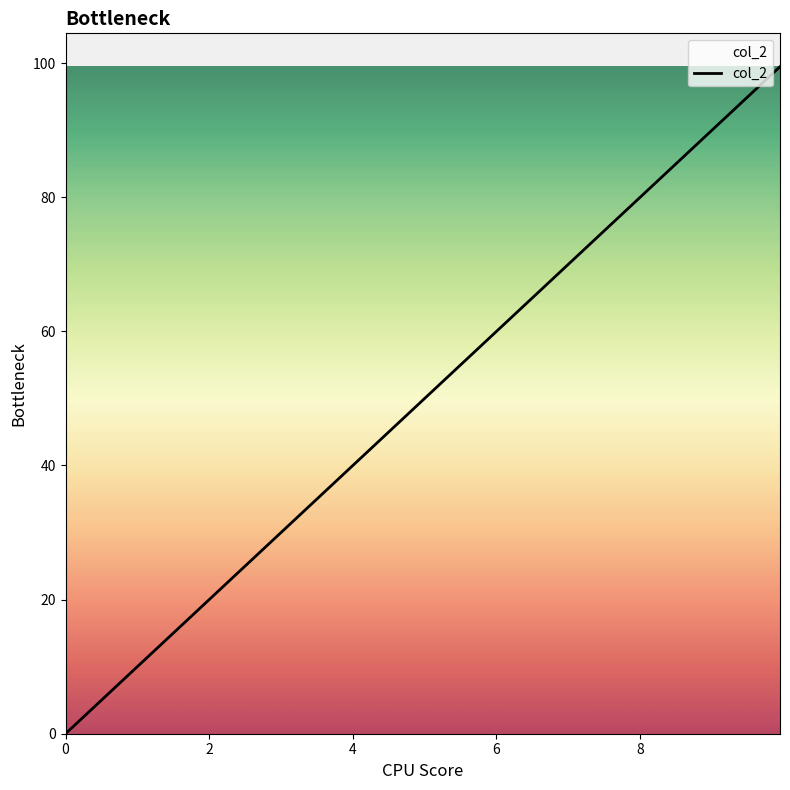

What is the difference between the maximum and minimum values?

99.5